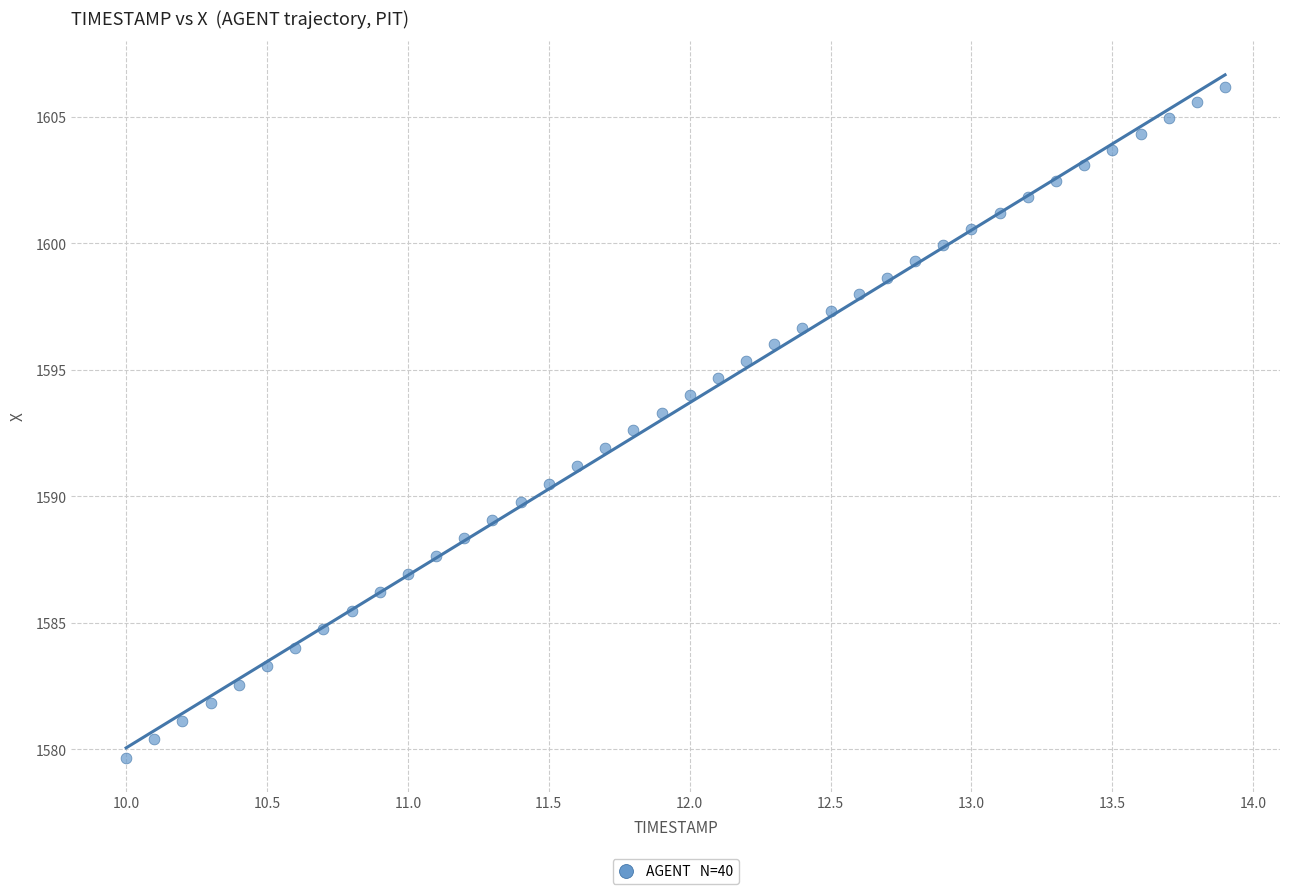

What is the range of X values (max minus min)?

3.9